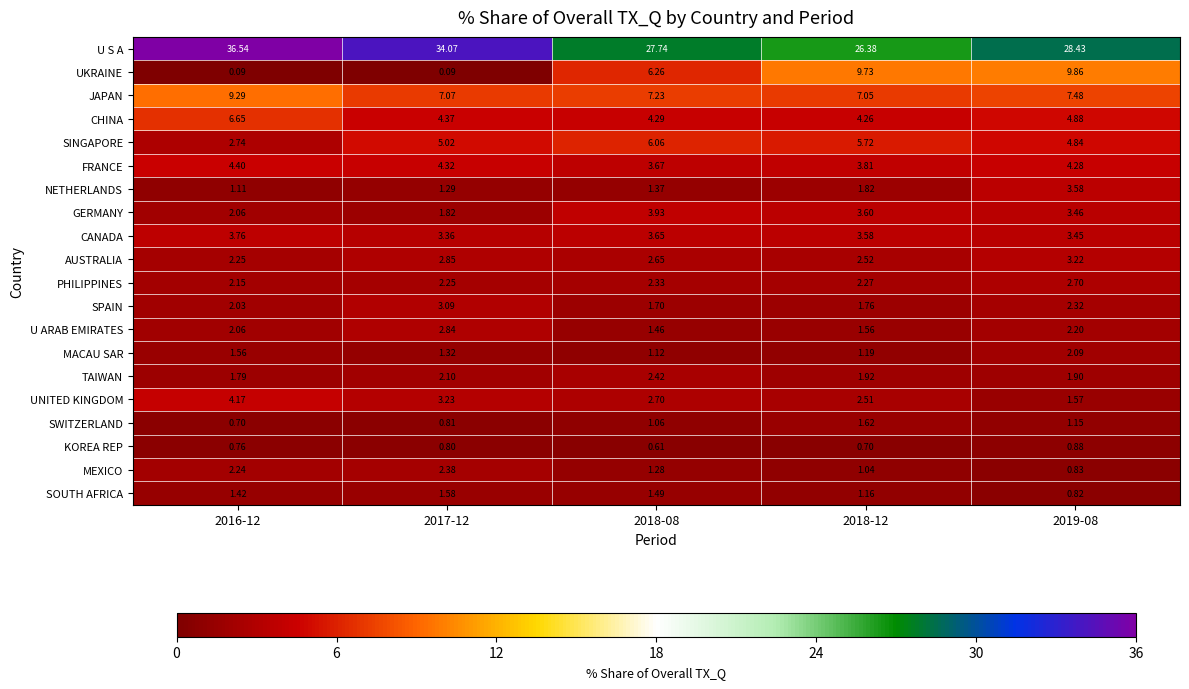

Which series changed the most between 2016-12 and 2018-08?

U S A